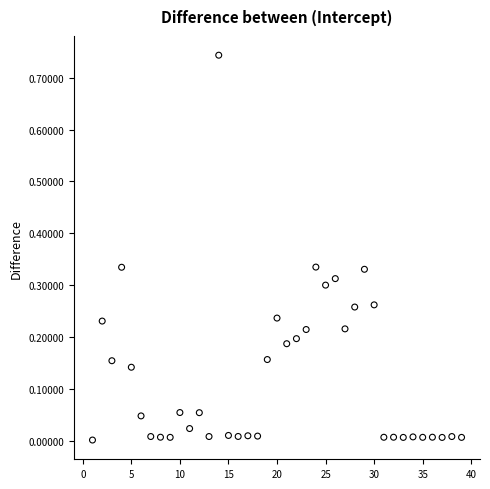

What is the range of X values (max minus min)?

38.0